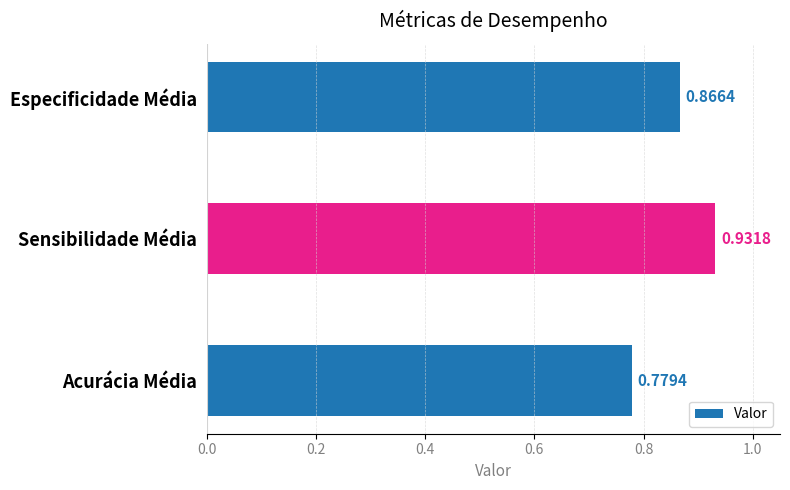

What is the difference between the maximum and minimum values?

0.2